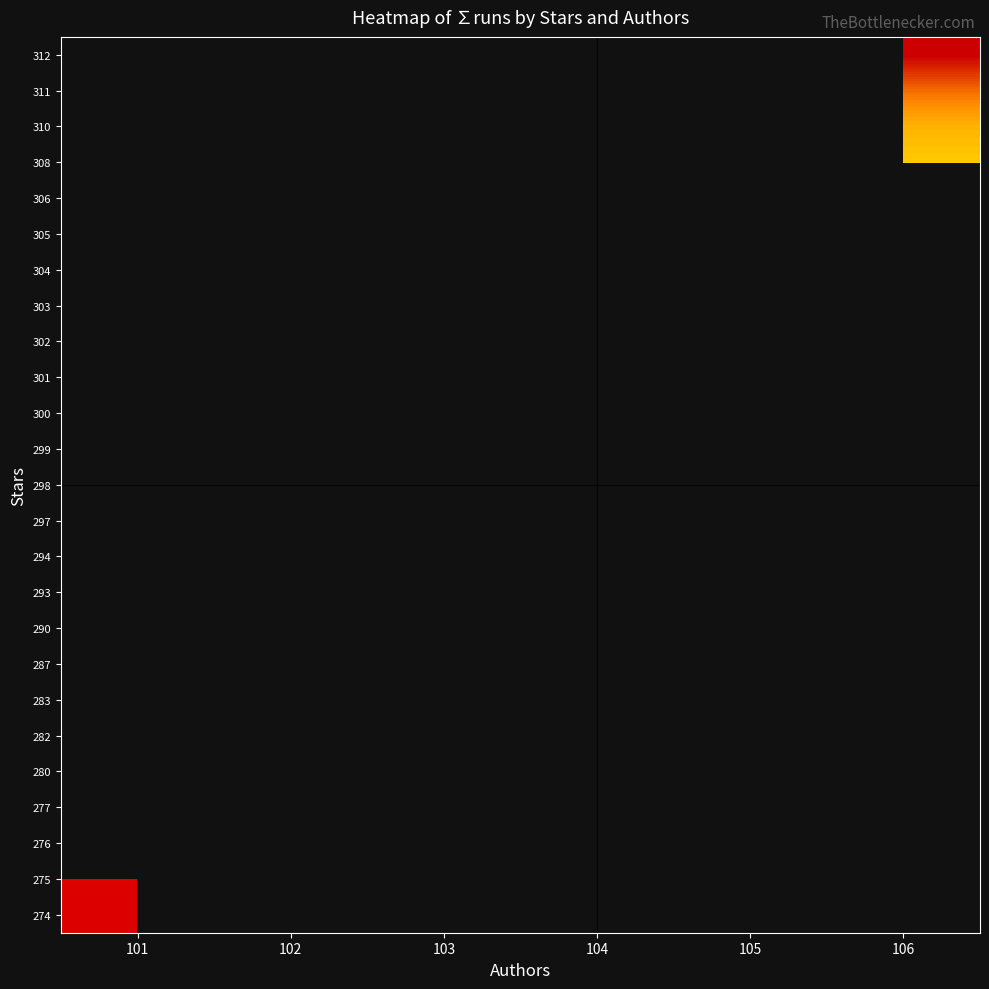

What is the smallest value displayed?

541.0